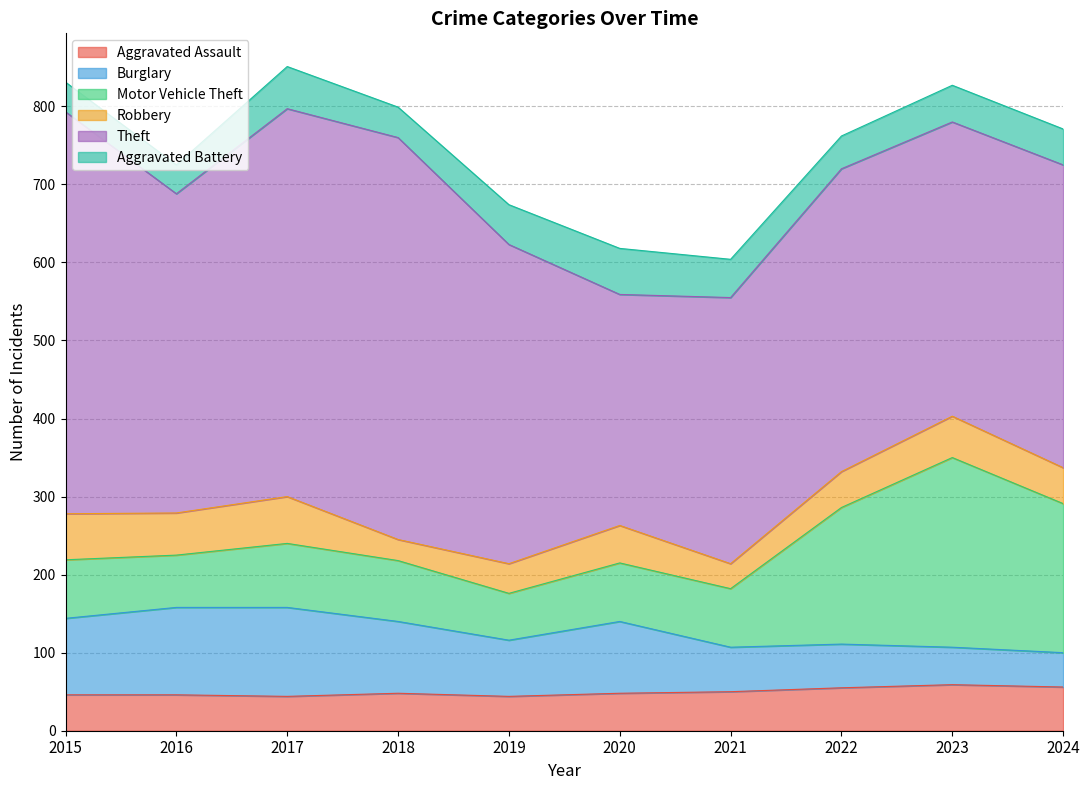

The Robbery series shows 59 at 2015. True or false?

True